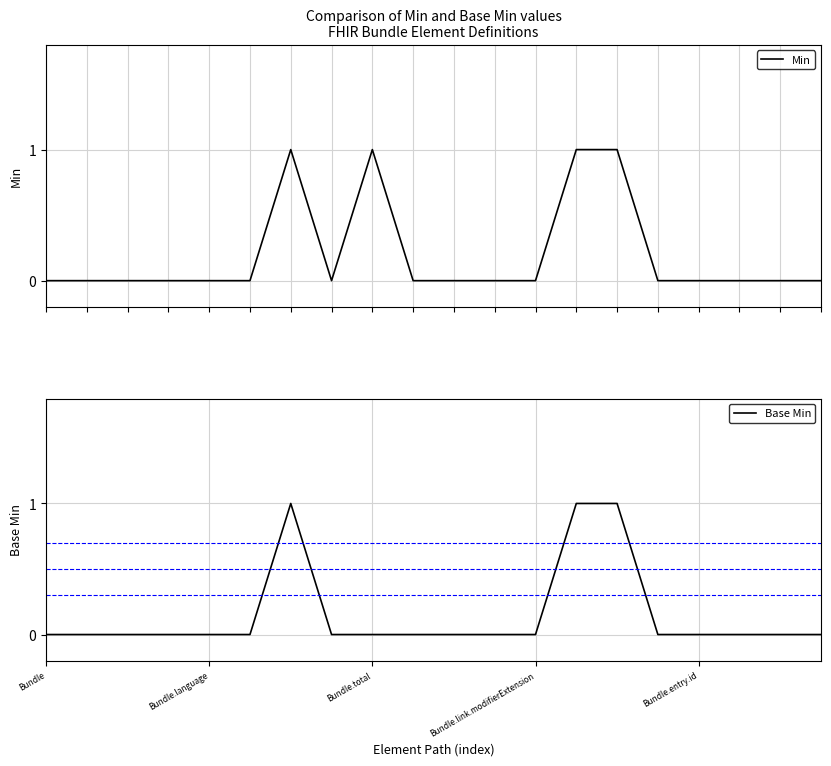

List the series in order of their overall mean, highest first.

Min, Base Min